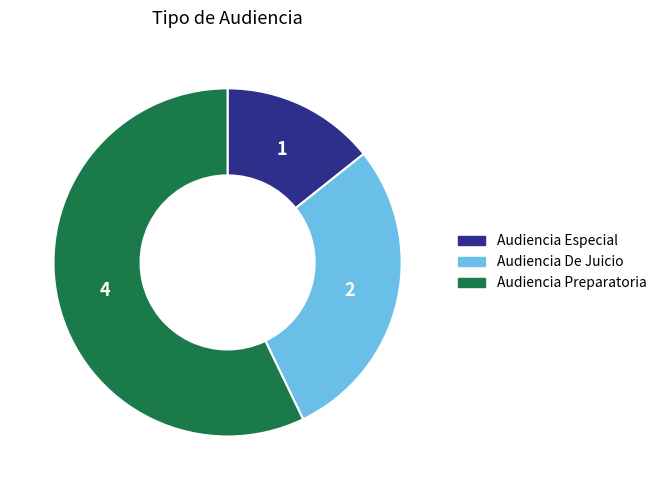

Rank the categories by value from highest to lowest.

Audiencia Preparatoria, Audiencia De Juicio, Audiencia Especial